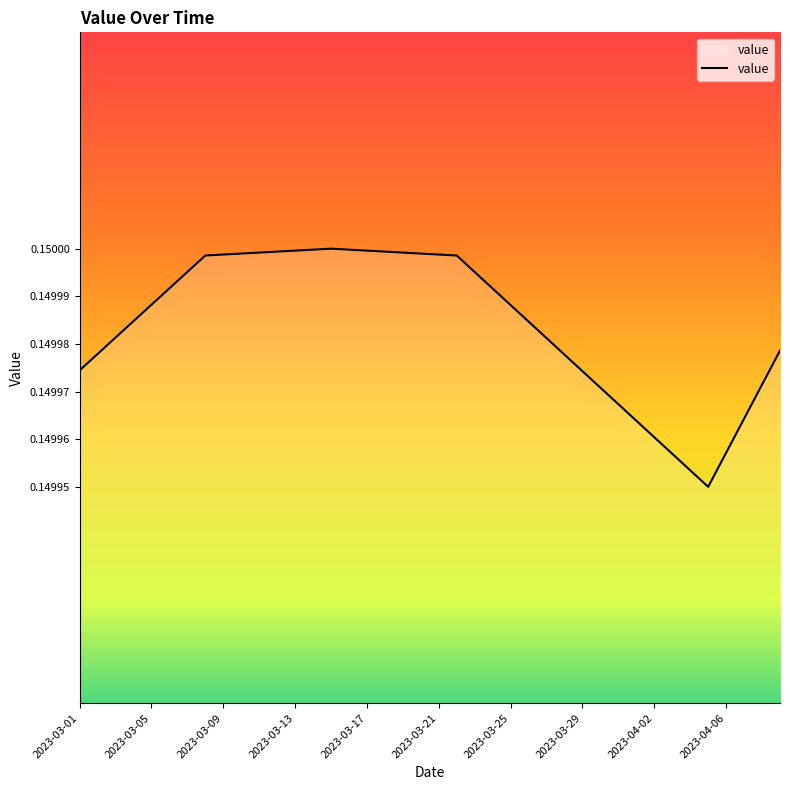

Rank the categories by value from lowest to highest.

2023-04-05, 2023-04-04, 2023-04-03, 2023-04-06, 2023-04-02, 2023-04-01, 2023-04-07, 2023-03-31, 2023-03-30, 2023-04-08, 2023-03-29, 2023-03-01, 2023-03-28, 2023-03-02, 2023-04-09, 2023-03-27, 2023-03-03, 2023-03-26, 2023-03-04, 2023-03-25, 2023-03-05, 2023-03-24, 2023-03-06, 2023-03-23, 2023-03-07, 2023-03-22, 2023-03-08, 2023-03-21, 2023-03-09, 2023-03-20, 2023-03-10, 2023-03-19, 2023-03-11, 2023-03-18, 2023-03-12, 2023-03-17, 2023-03-13, 2023-03-16, 2023-03-14, 2023-03-15